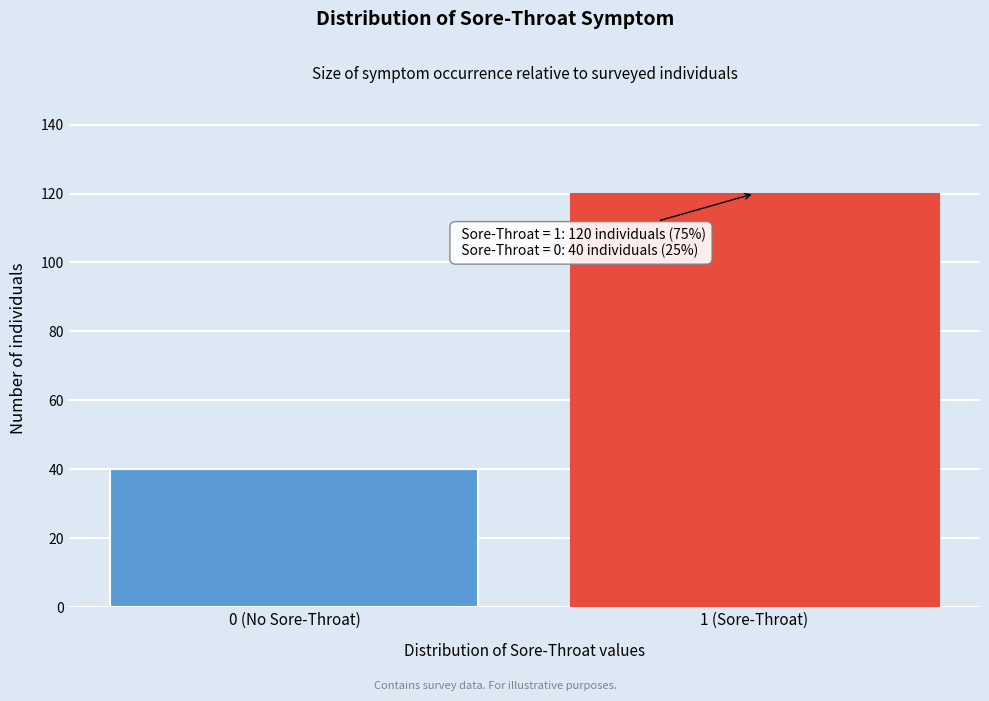

Reading right to left, what are all the values shown in this chart?

1 (Sore-Throat)=120	0 (No Sore-Throat)=40